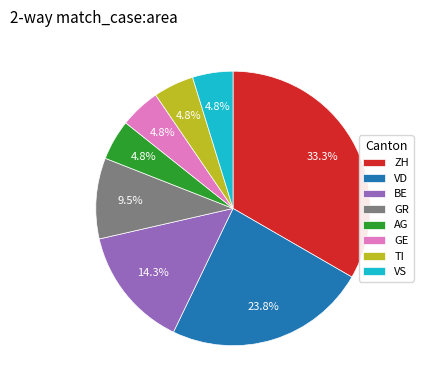

Does any single category account for the majority?

No